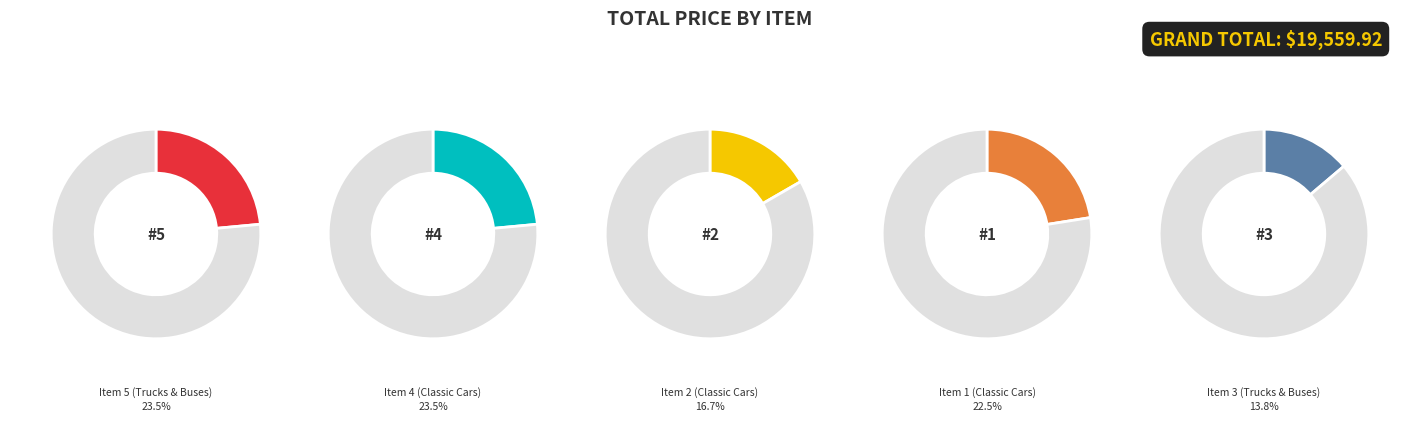

How many segments does this pie chart have?

5